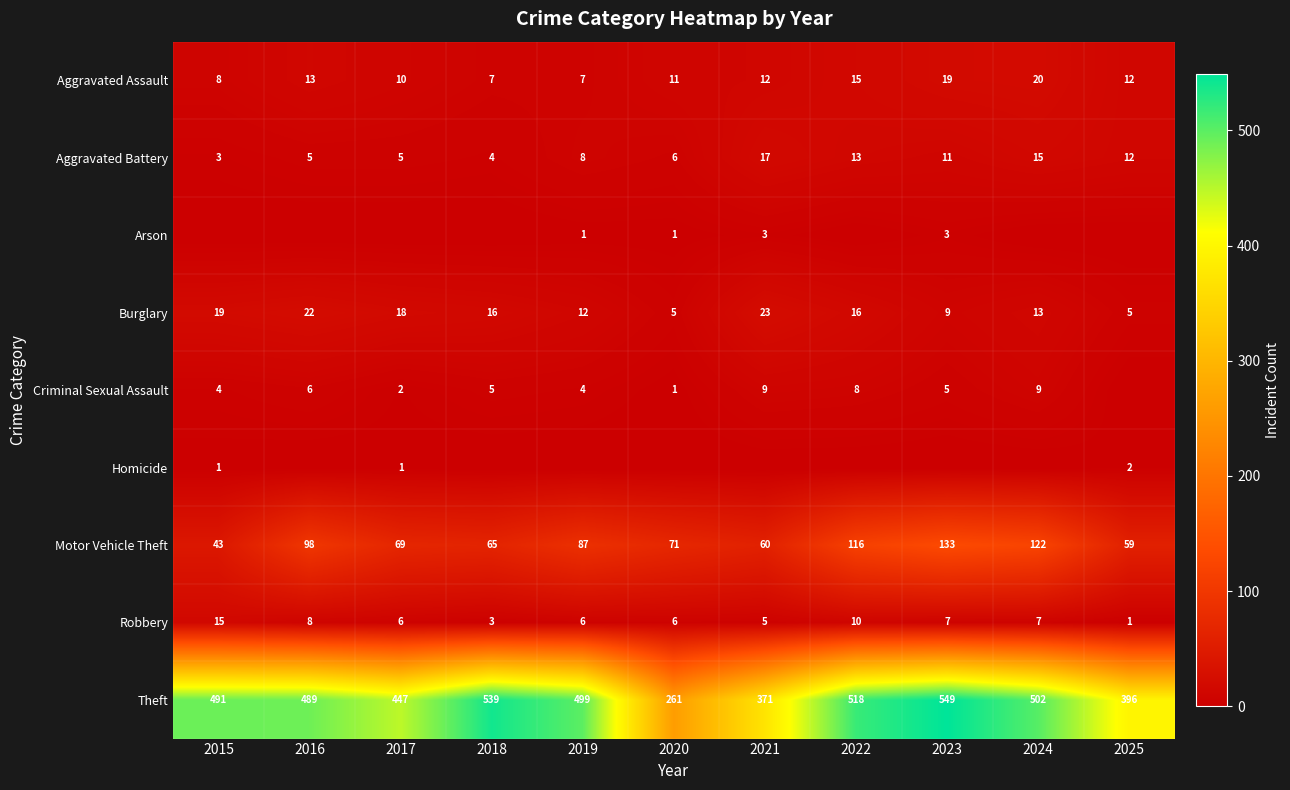

The value of Aggravated Battery at 2017 is 5. True or false?

True